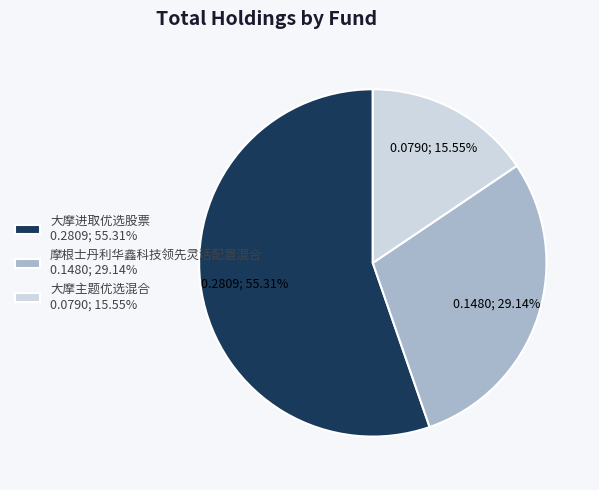

To the nearest percent, what percentage of the pie is 大摩进取优选股票?

55%